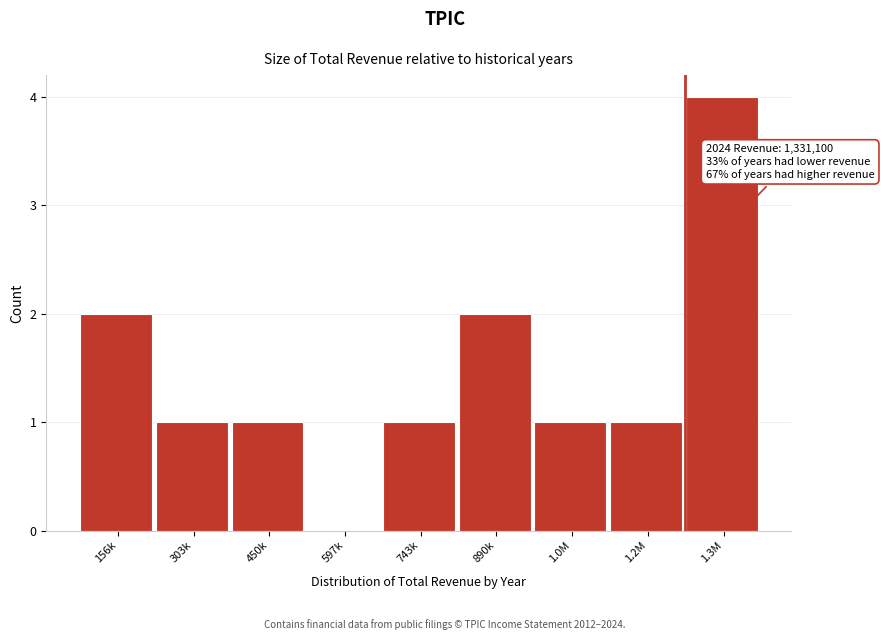

Reading right to left, list all the values displayed in this chart.

1.3M=4	1.2M=1	1.0M=1	890k=2	743k=1	597k=0	450k=1	303k=1	156k=2